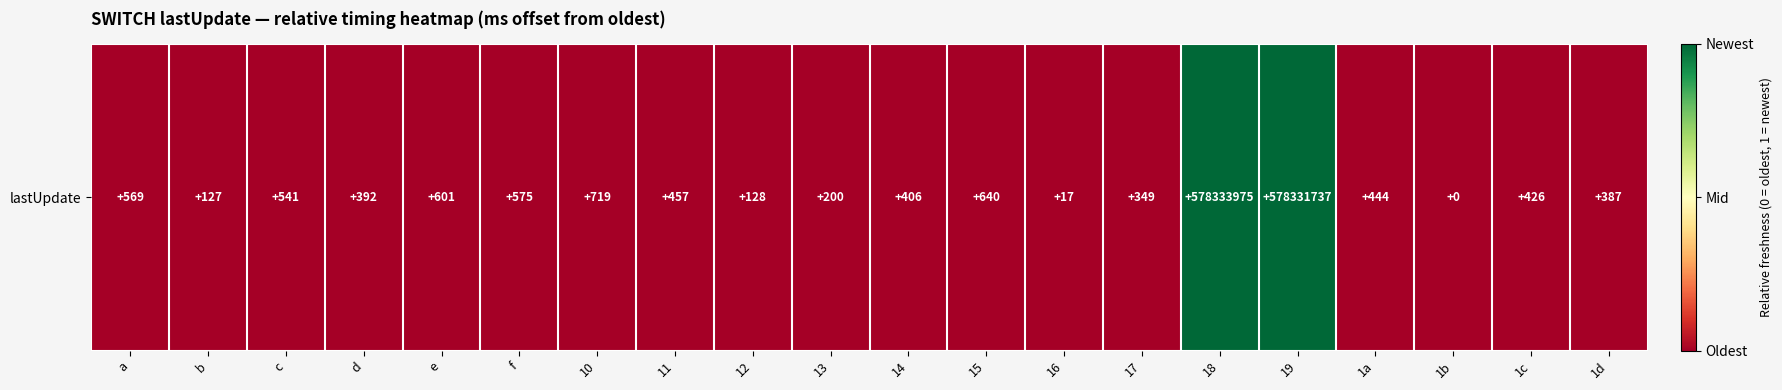

The chart shows a value of 0.0 at 12. True or false?

True